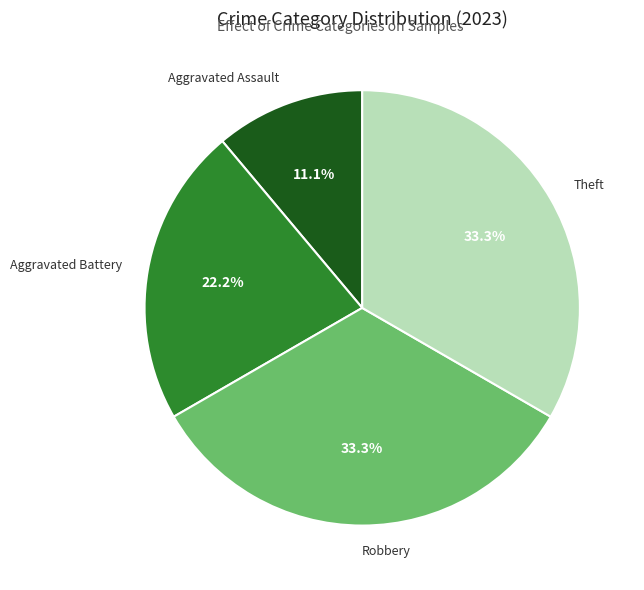

Is the sum of Aggravated Assault and Aggravated Battery greater than half?

No